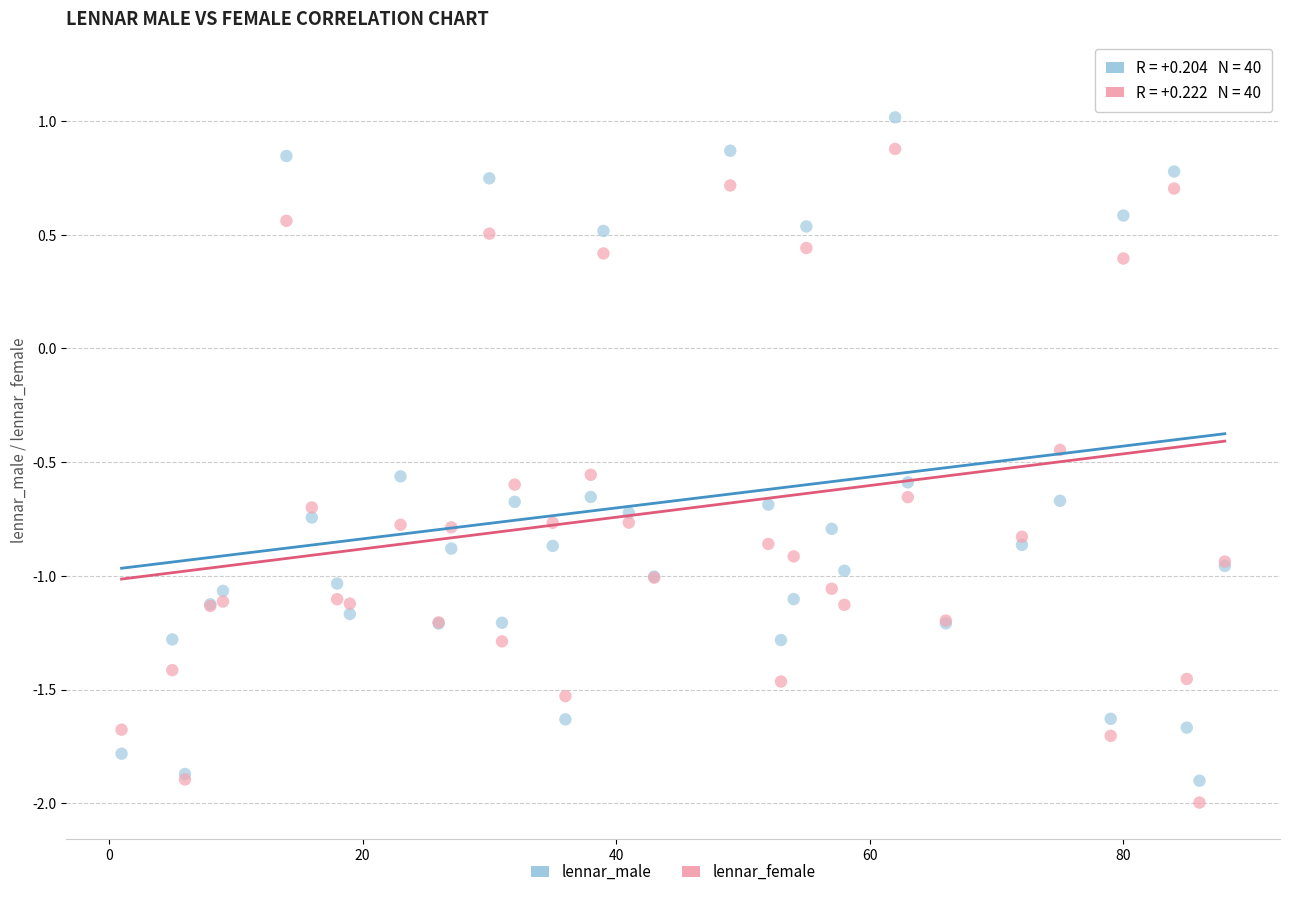

What is the X range (max minus min) for the scatter plot?

87.0